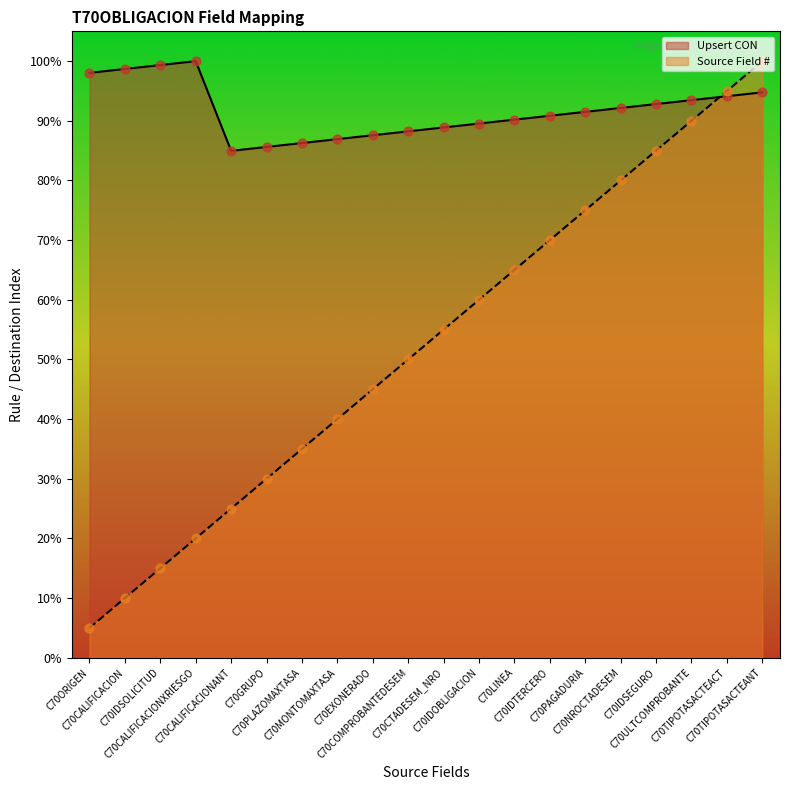

Which series contains the lowest Y value?

Source Field #